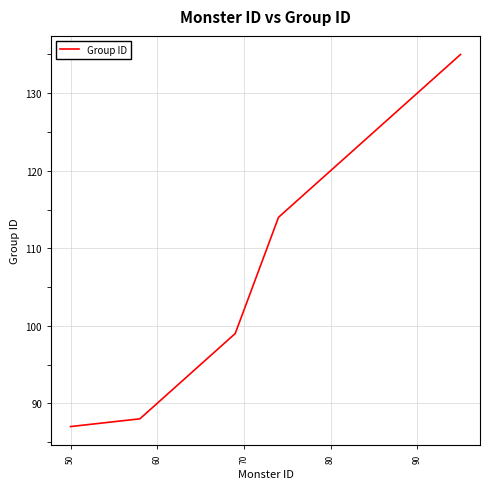

Is this an area chart (filled region under the line)?

No